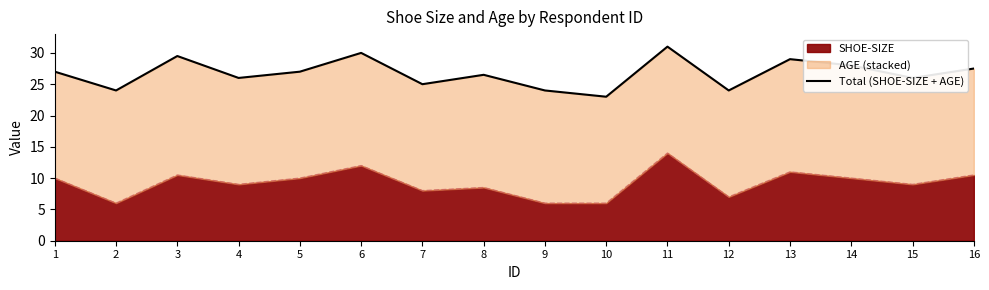

Rank the categories by value from lowest to highest.

10, 2, 9, 12, 7, 4, 15, 8, 1, 5, 16, 14, 13, 3, 6, 11